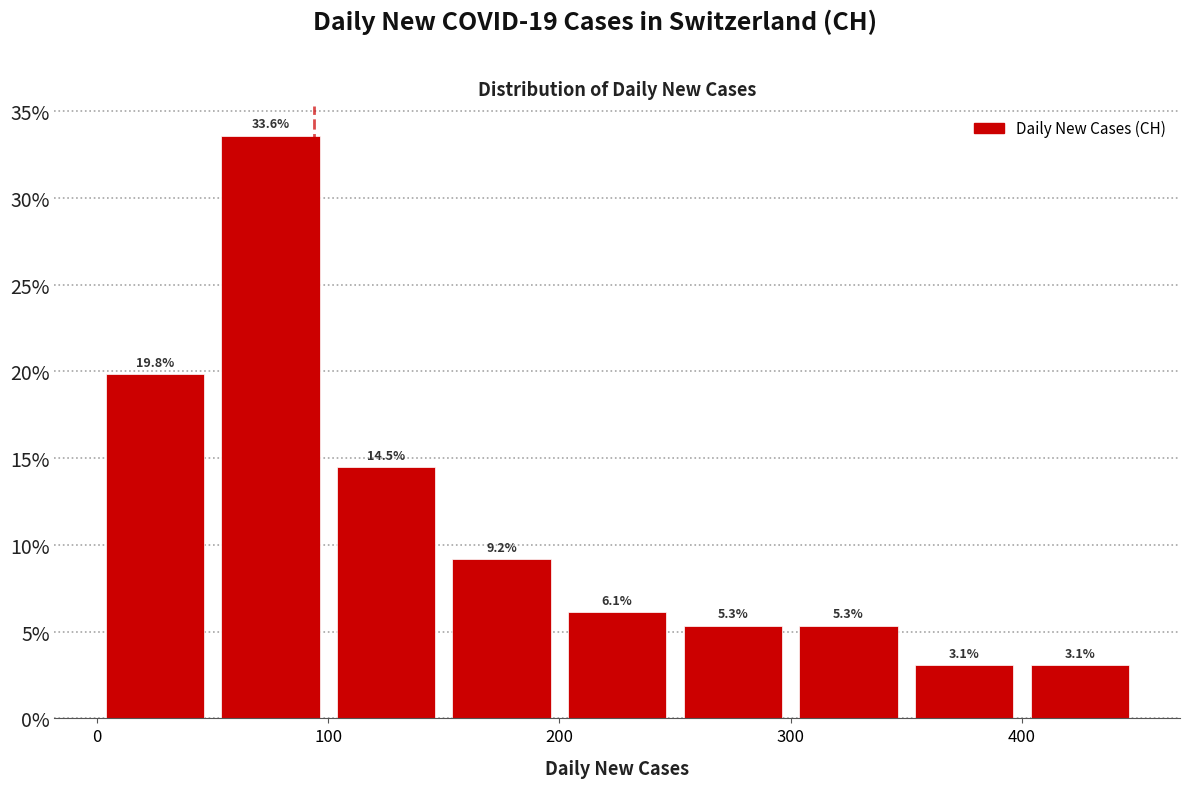

Reading left to right, transcribe this chart: for each bar, give the range it covers on the x-axis and its height.

0 to 50: 19.8
50 to 100: 33.6
100 to 150: 14.5
150 to 200: 9.2
200 to 250: 6.1
250 to 300: 5.3
300 to 350: 5.3
350 to 400: 3.1
400 to 450: 3.1